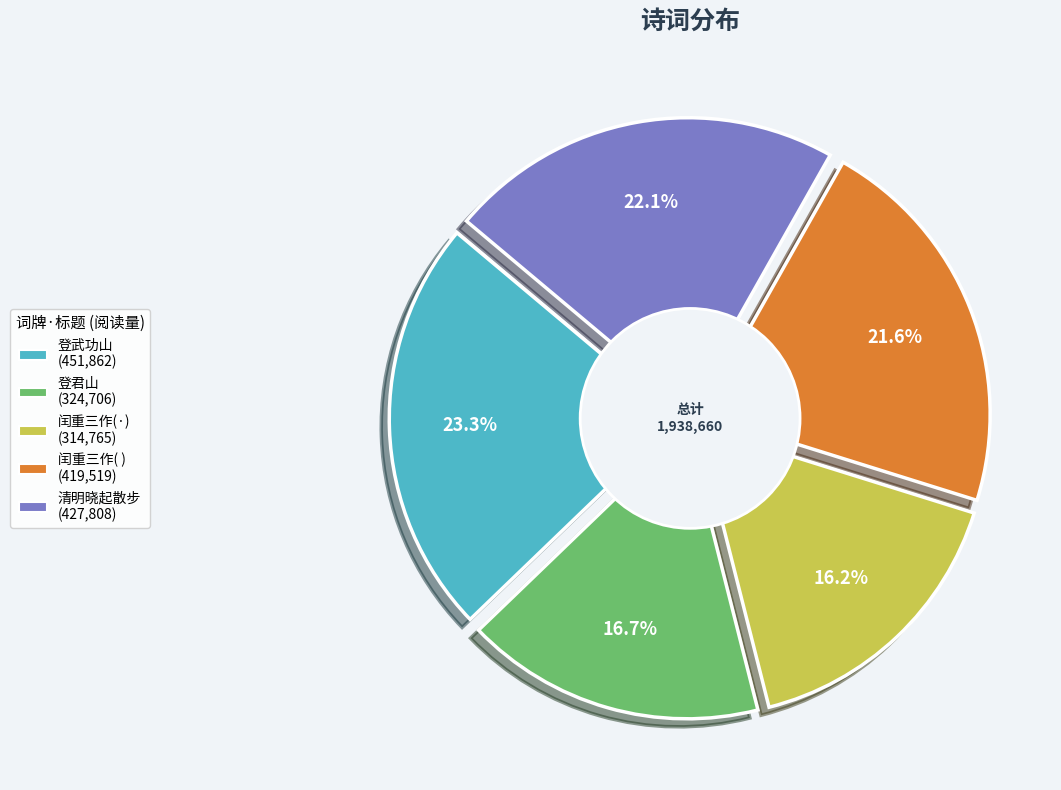

Is there a majority slice in this chart?

No